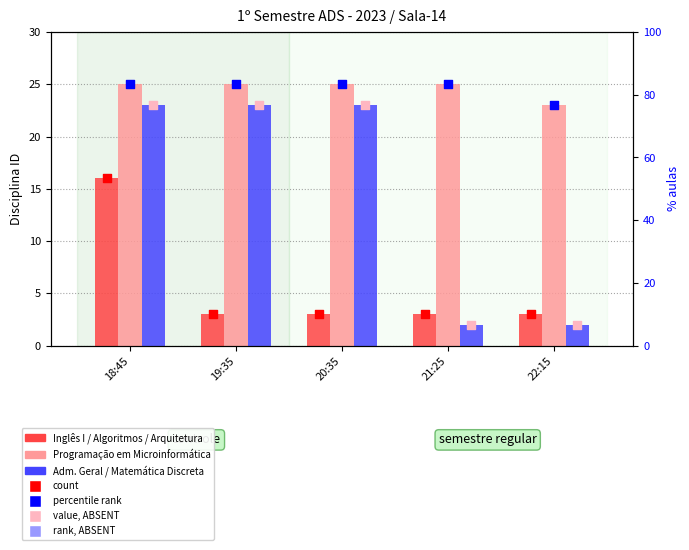

What is the total value across all series at 19:35?

221.0